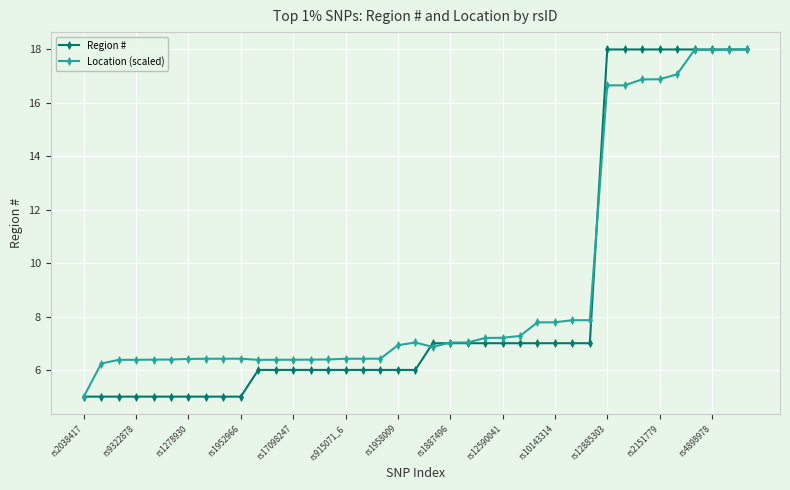

What is the value of the Location (scaled) point at the 20th from the left?

7.0